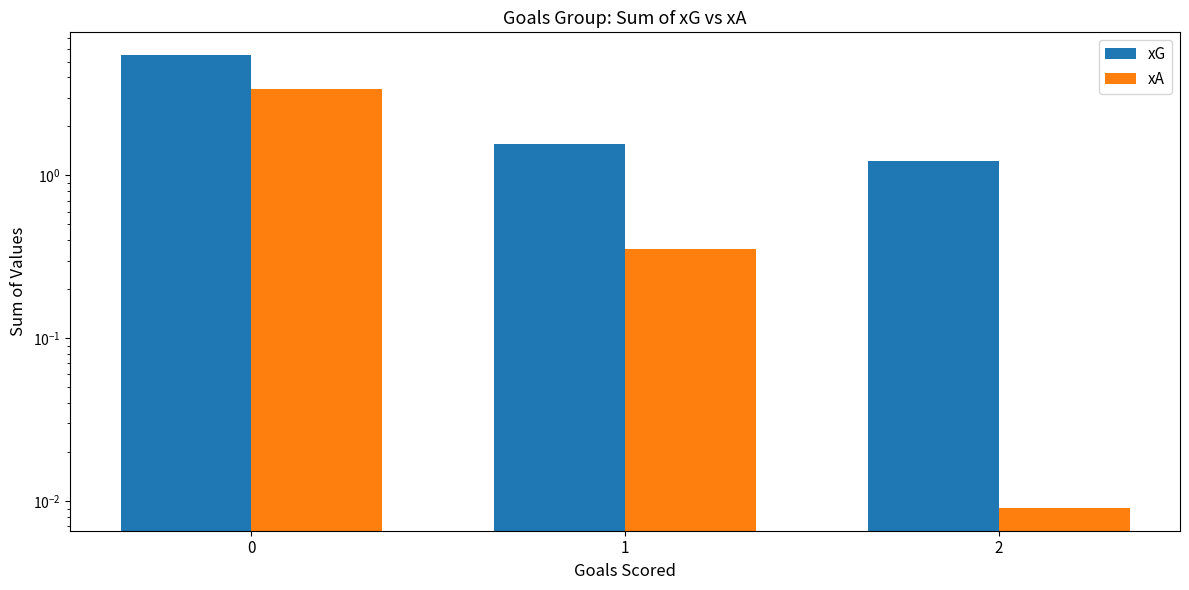

Are the bars horizontal?

No